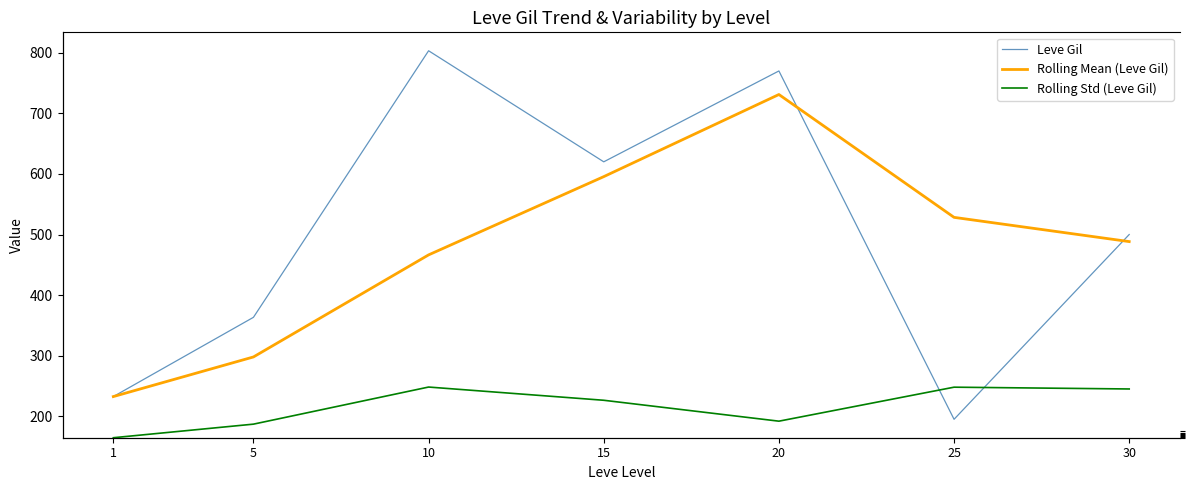

True or false: Leve Gil has a value of 500.0 at 30.

True